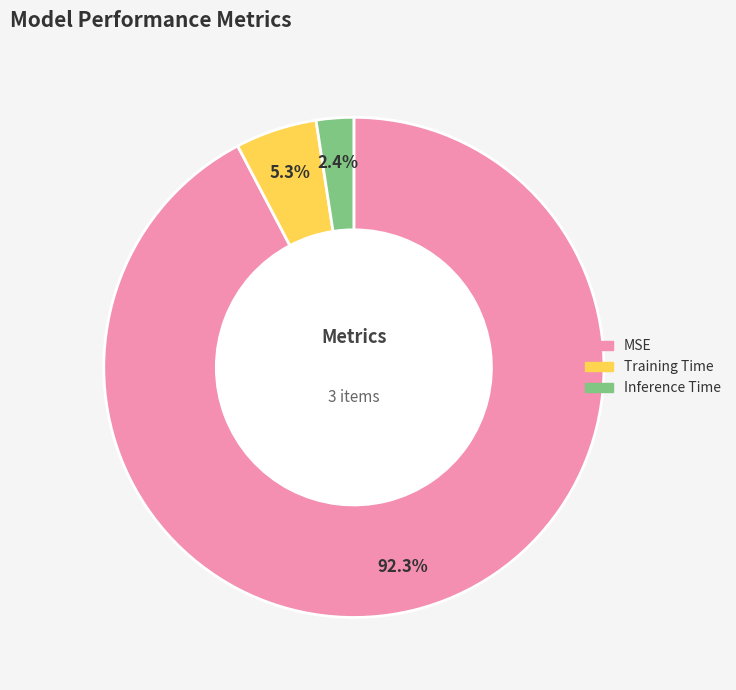

Rank the categories by value from lowest to highest.

Inference Time, Training Time, MSE